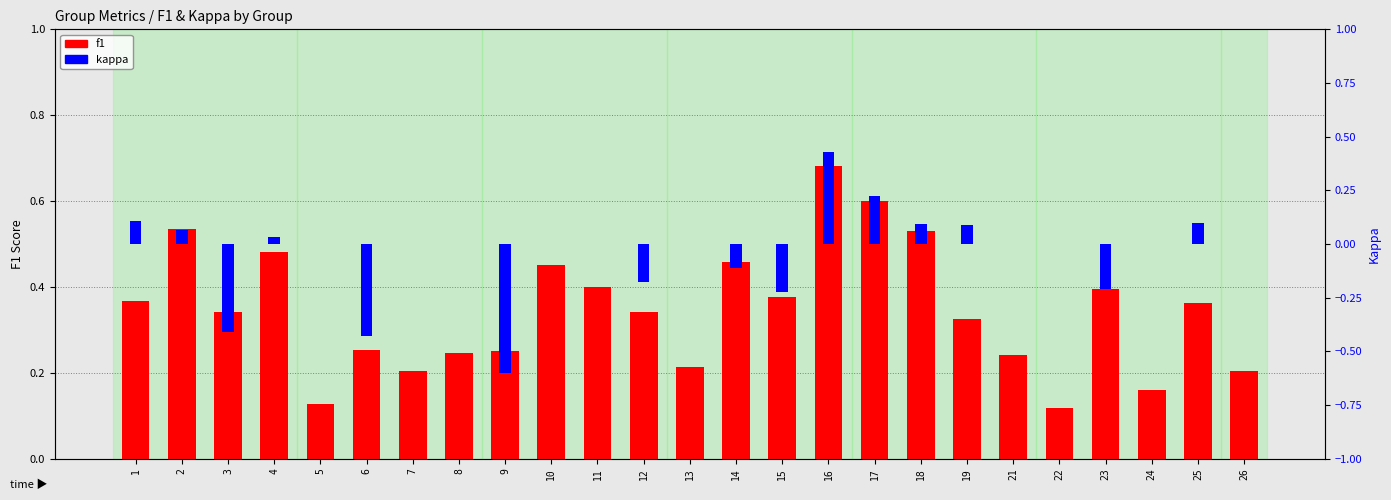

At which label does f1 reach its peak?

16